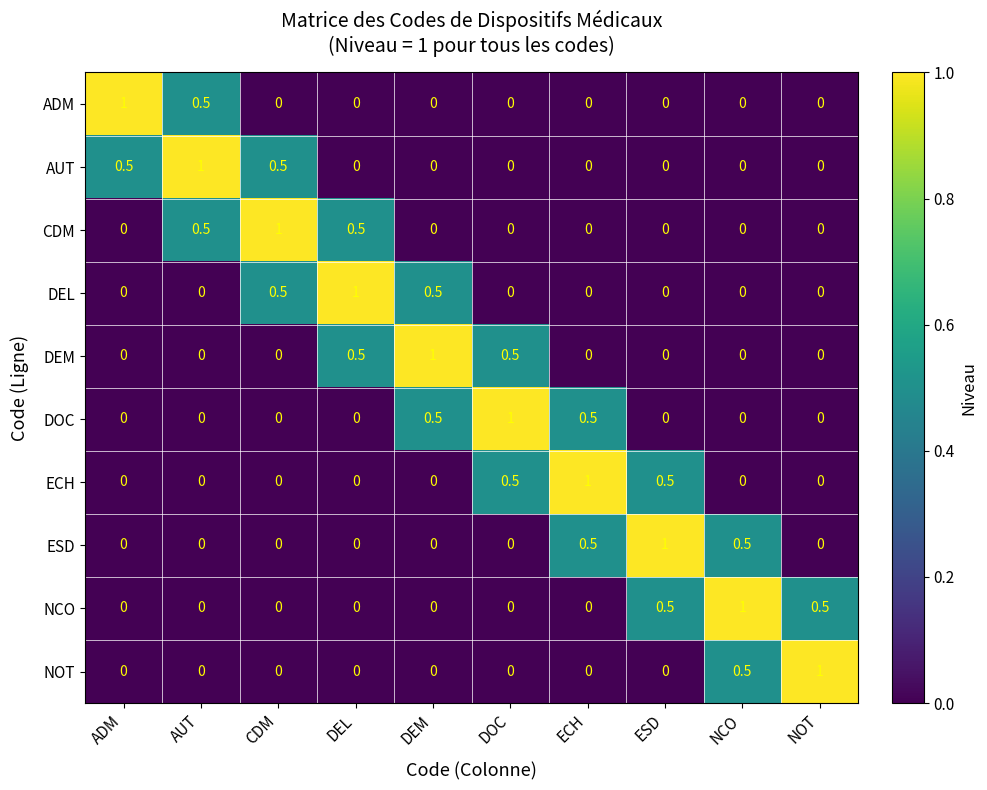

True or false: ADM has a value of -0.4 at DEL.

False